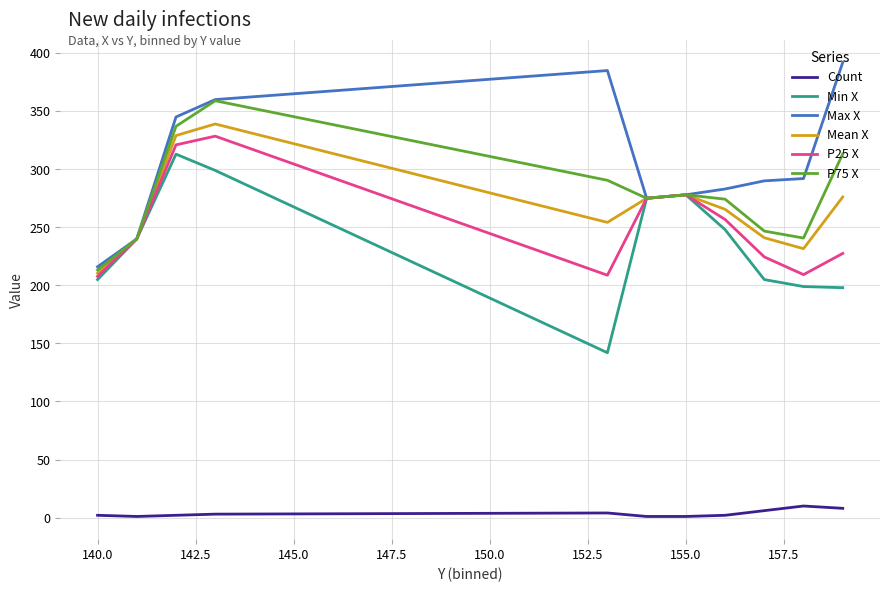

True or false: Mean X and Count intersect in this chart.

False